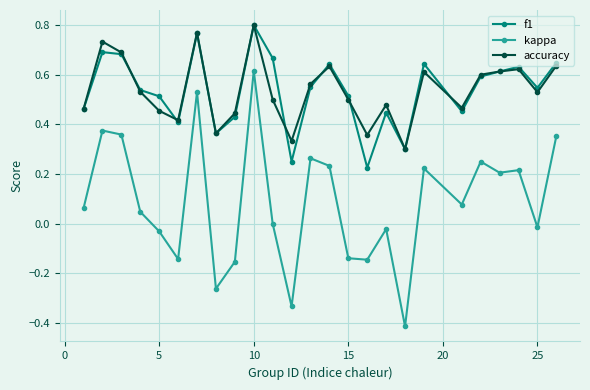

True or false: kappa has more than 1 points higher than both neighbors.

True